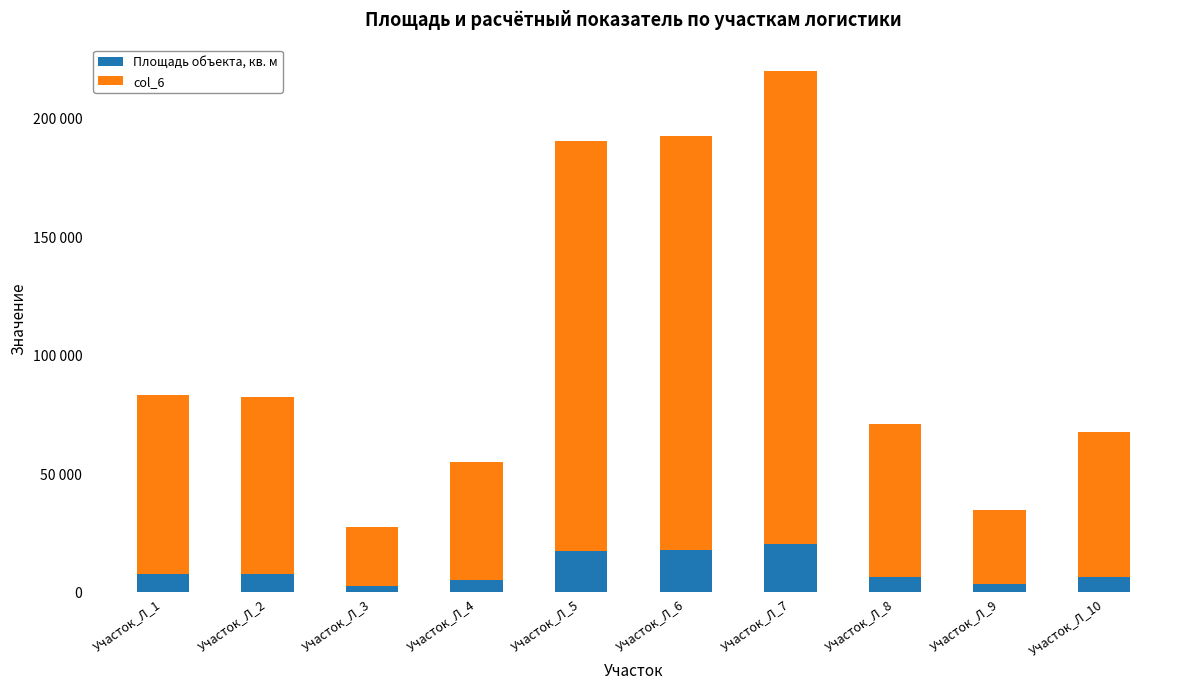

What is the highest value of the Площадь объекта, кв. м series?

20000